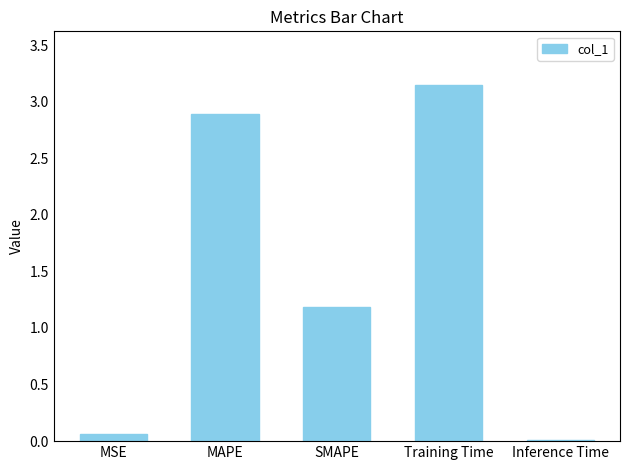

What is the sum of all values?

7.3